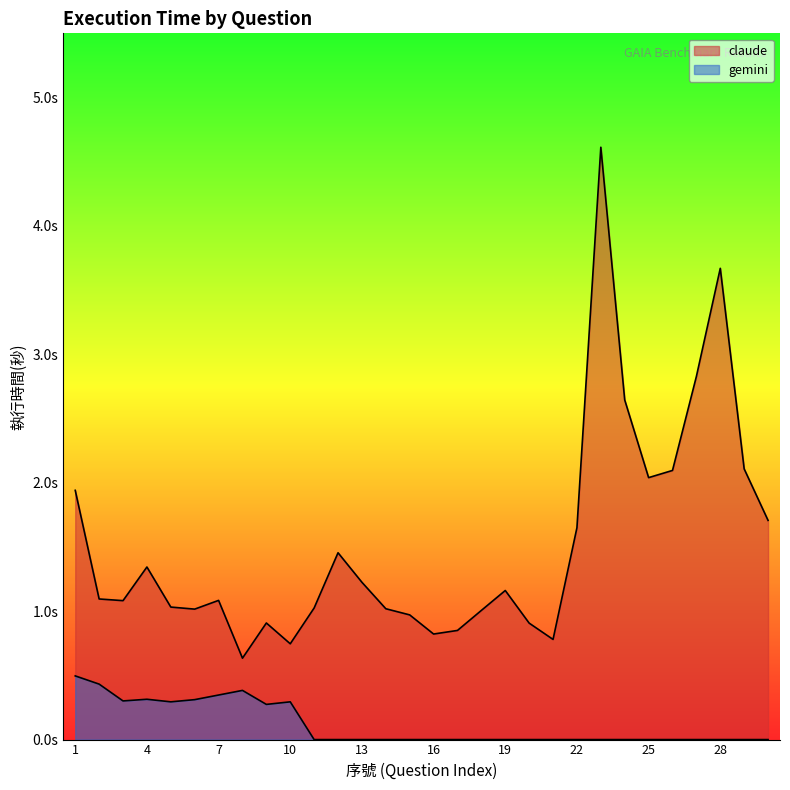

What is the sum of all gemini values?

3.4